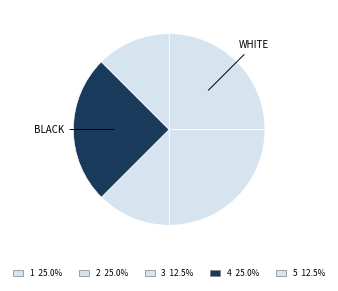

Count the number of slices in the pie.

5